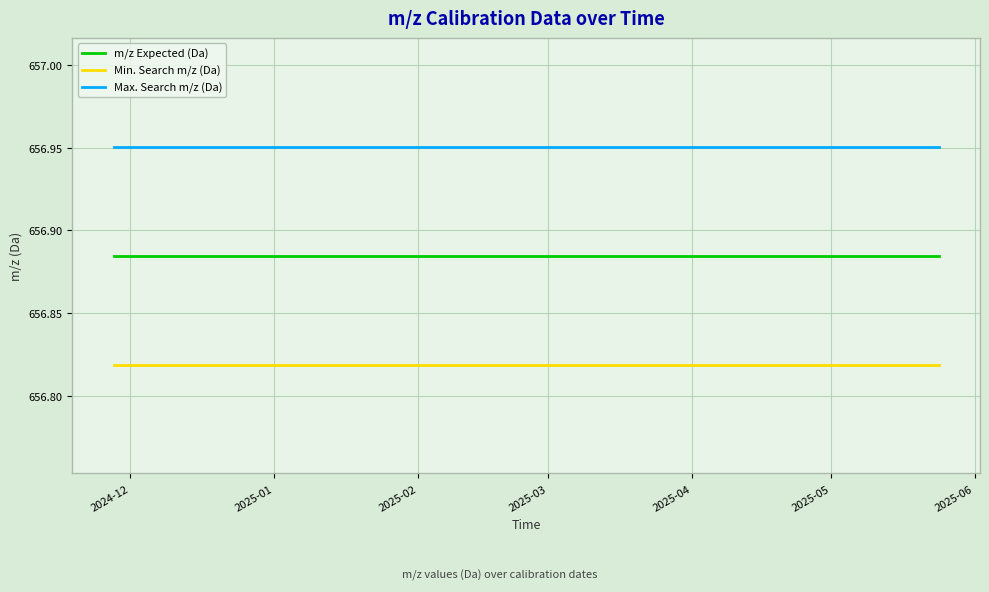

Which series has the largest total across all categories?

Max. Search m/z (Da)